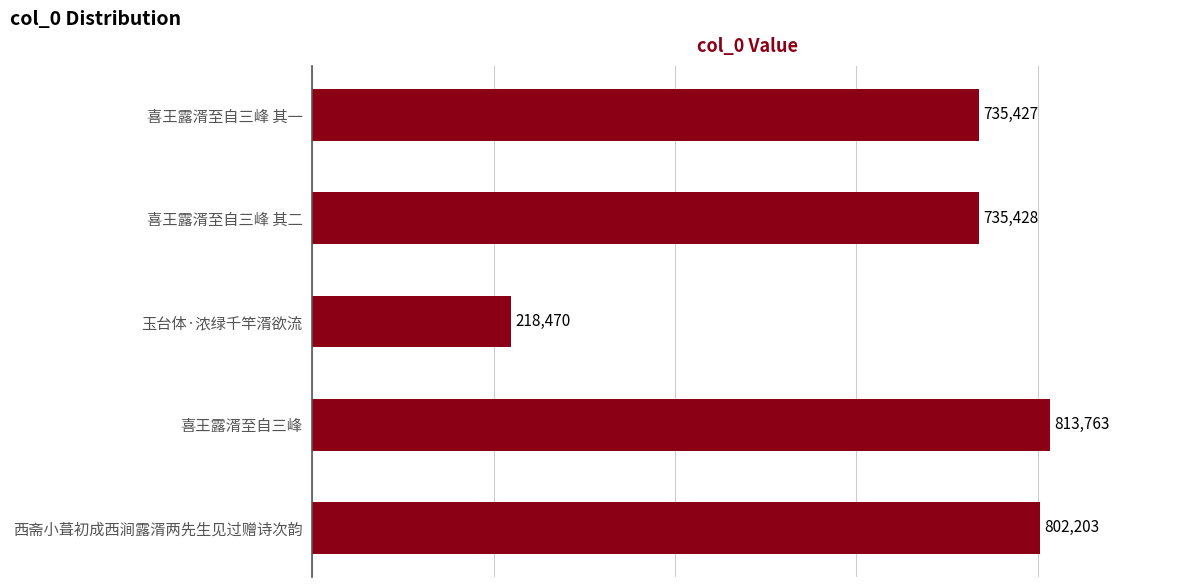

What is the difference between the second highest and minimum values?

583733